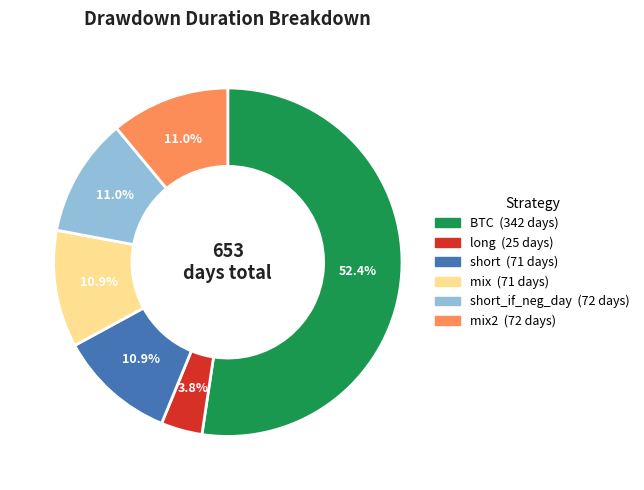

Is there any slice that represents more than half of the pie?

Yes